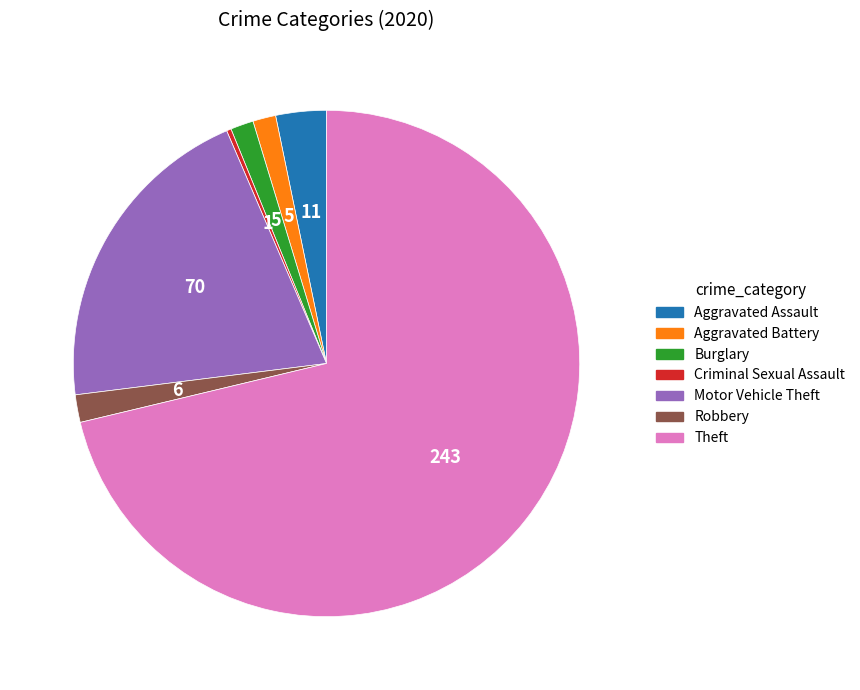

Is the sum of Motor Vehicle Theft and Aggravated Assault greater than half?

No